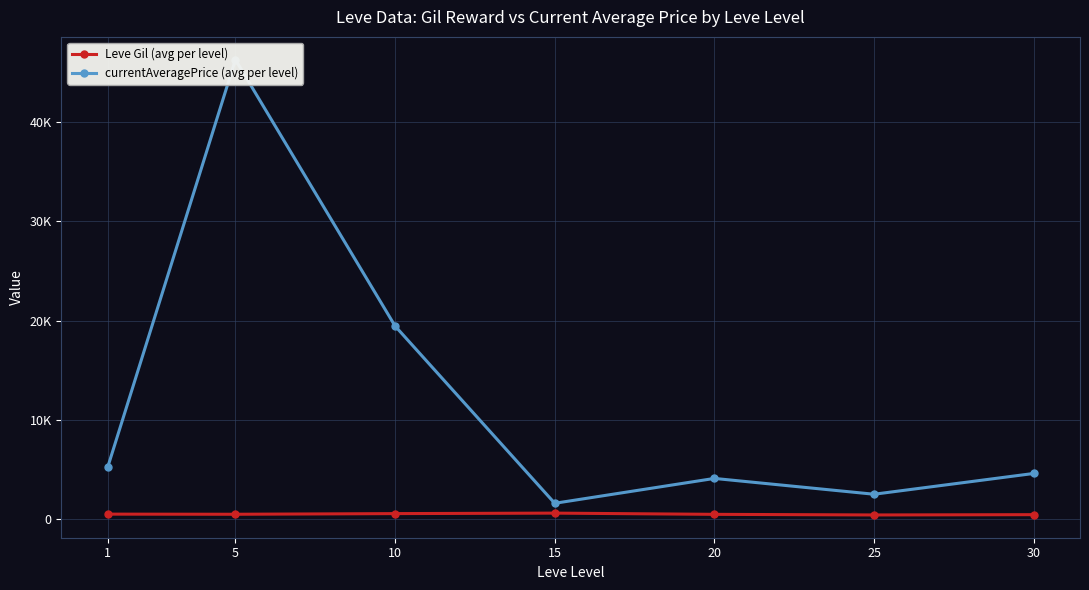

The Leve Gil (avg per level) series shows 467.5 at 30. True or false?

True